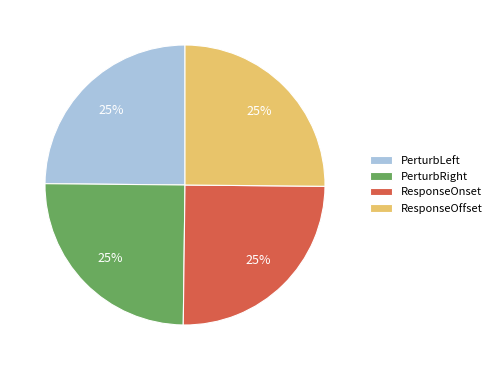

The ResponseOffset slice represents 25% of the pie. True or false?

True